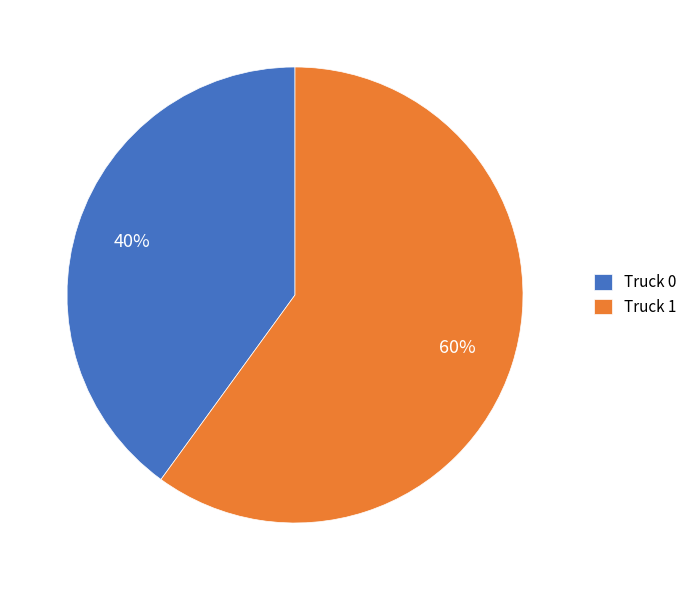

To the nearest percent, what is the difference between the largest and smallest slice percentages?

20%